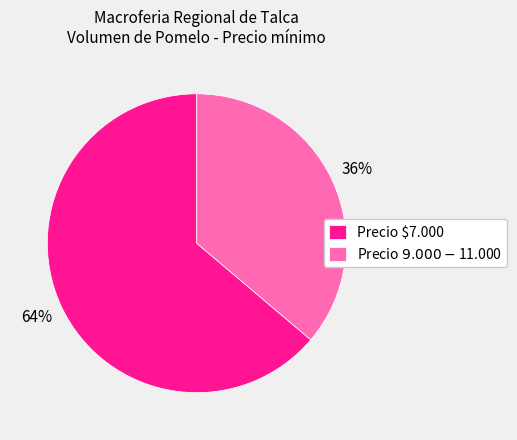

Does Precio $7.000 account for over 50% of the chart?

Yes